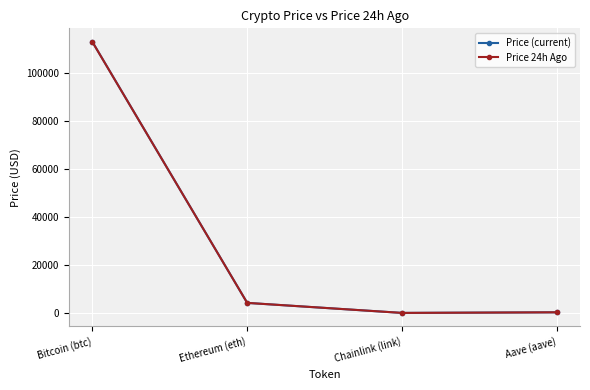

At which category does Price 24h Ago reach its first local valley?

Chainlink (link)